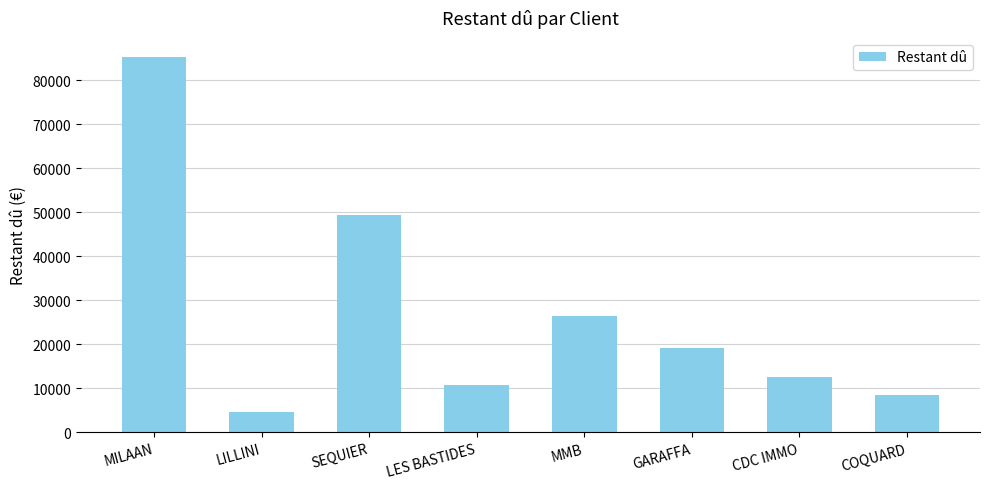

What is the smallest value displayed?

4685.1